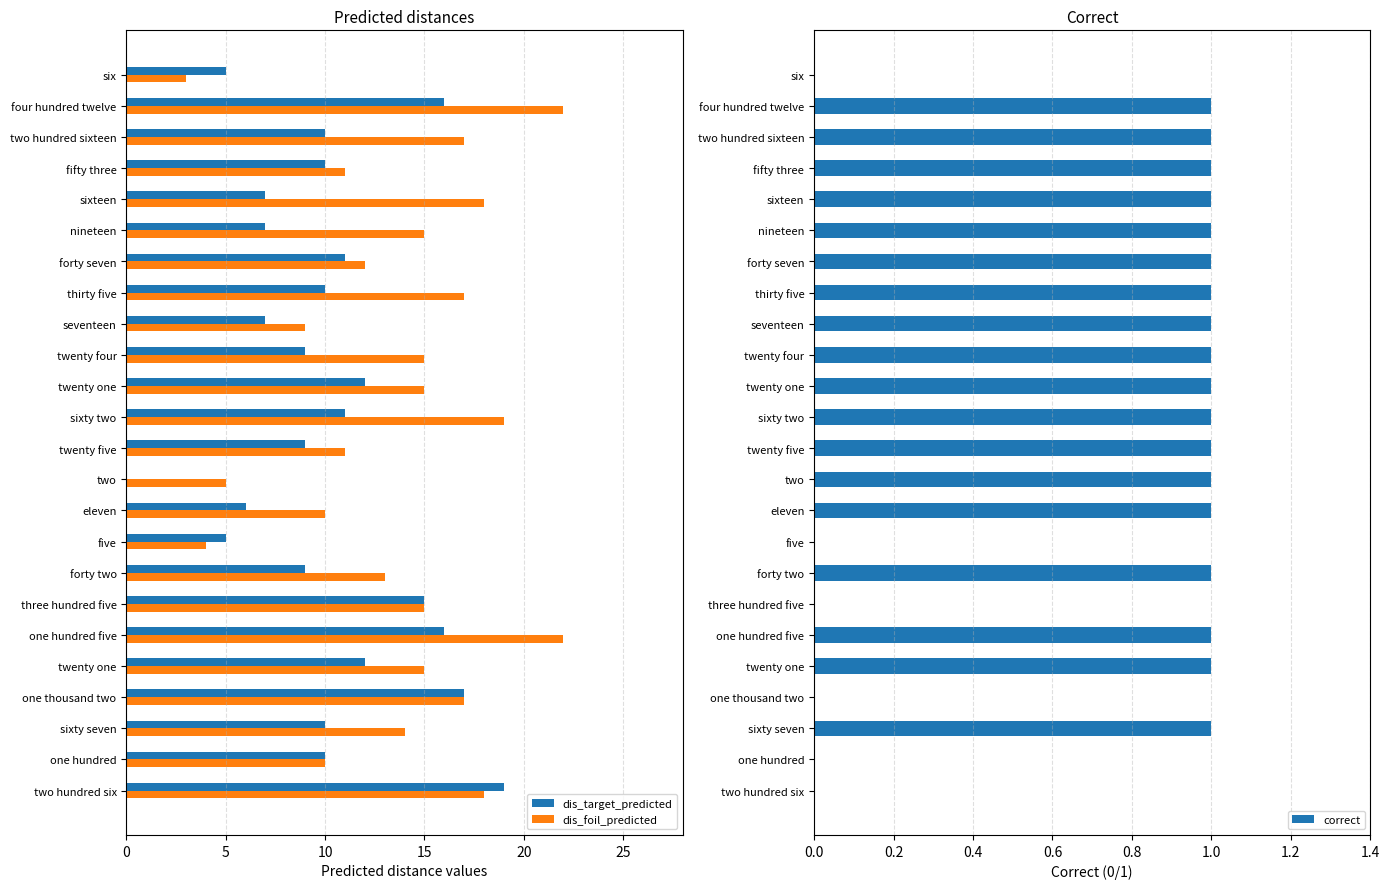

Reading left to right, transcribe all the data shown in this chart.

dis_target_predicted: 19	10	10	17	12	16	15	9	5	6	0	9	11	12	9	7	10	11	7	7	10	10	16	5
dis_foil_predicted: 18	10	14	17	15	22	15	13	4	10	5	11	19	15	15	9	17	12	15	18	11	17	22	3
correct: 0	0	1	0	1	1	0	1	0	1	1	1	1	1	1	1	1	1	1	1	1	1	1	0